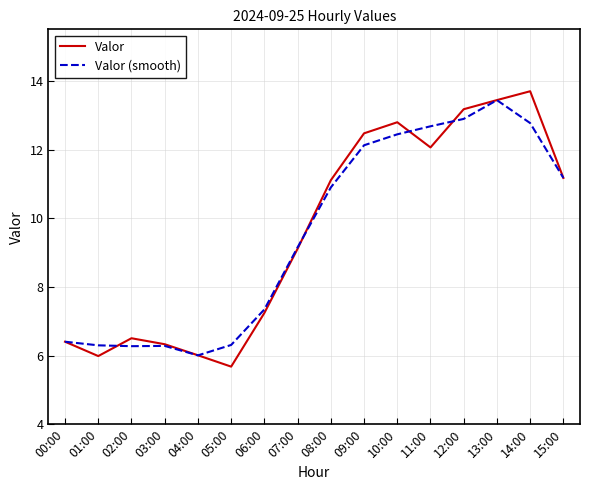

How many values in the Valor (smooth) series are below 10?

8